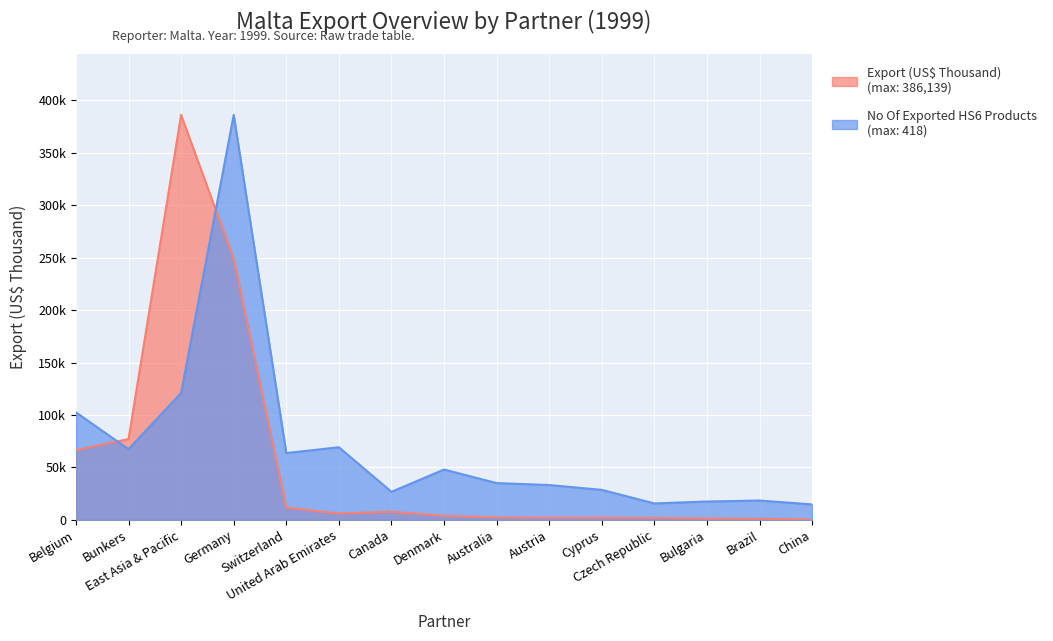

The Export (US$ Thousand) series shows 171535.2 at Germany. True or false?

False